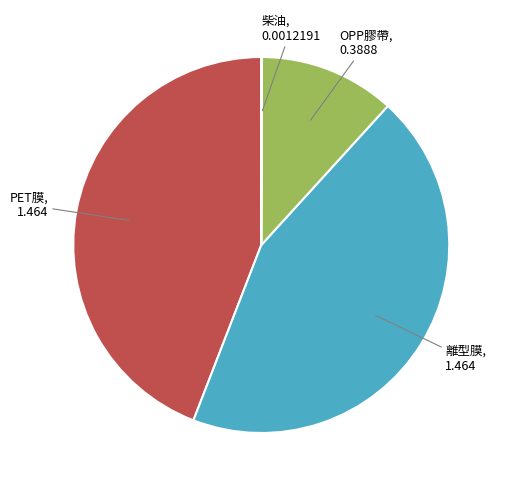

Is there any slice that represents more than half of the pie?

No